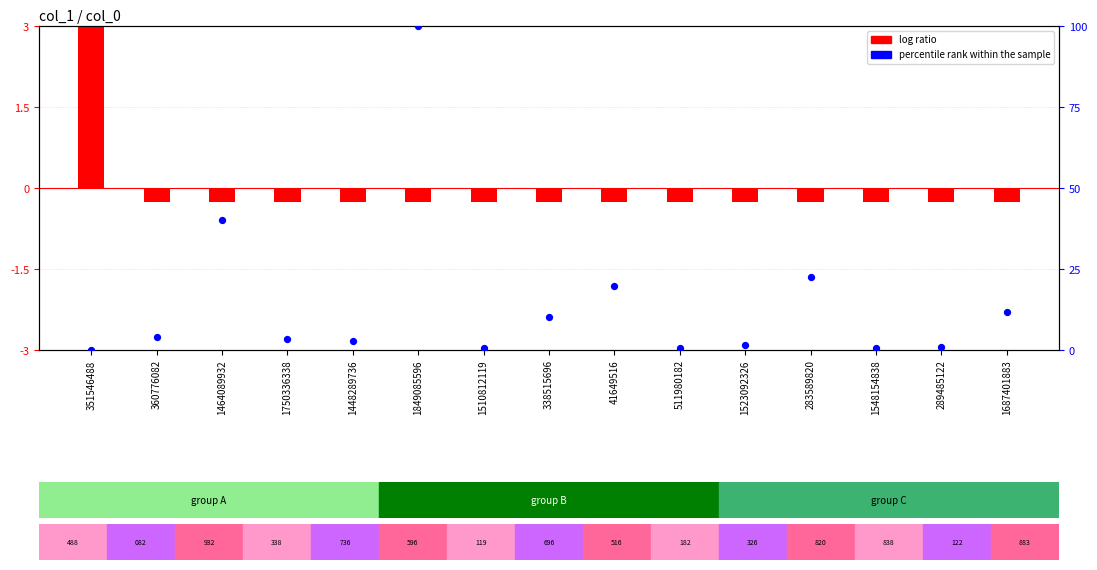

Which series contains the lowest Y value?

log ratio